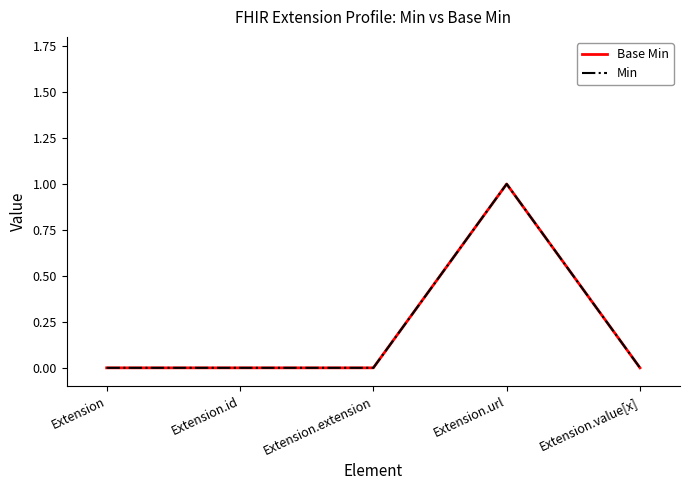

How many interior local peaks does the Min series have?

1